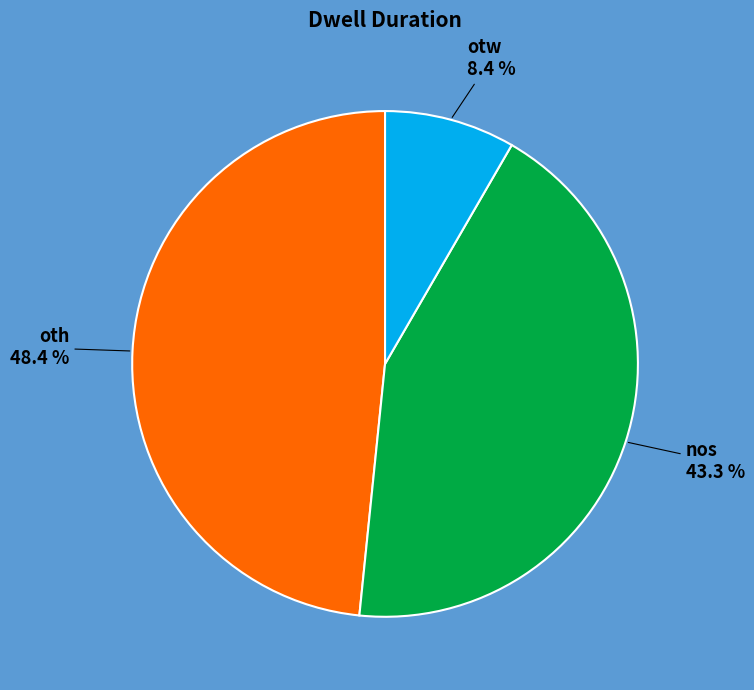

What percentage is NOT represented by nos?

56.7%